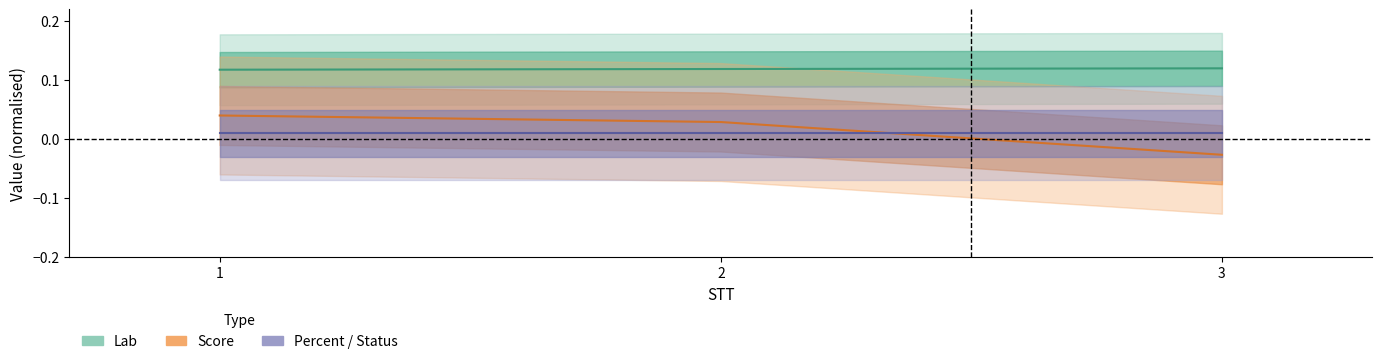

What is the value of the Lab point at the 3rd from the left?

0.1